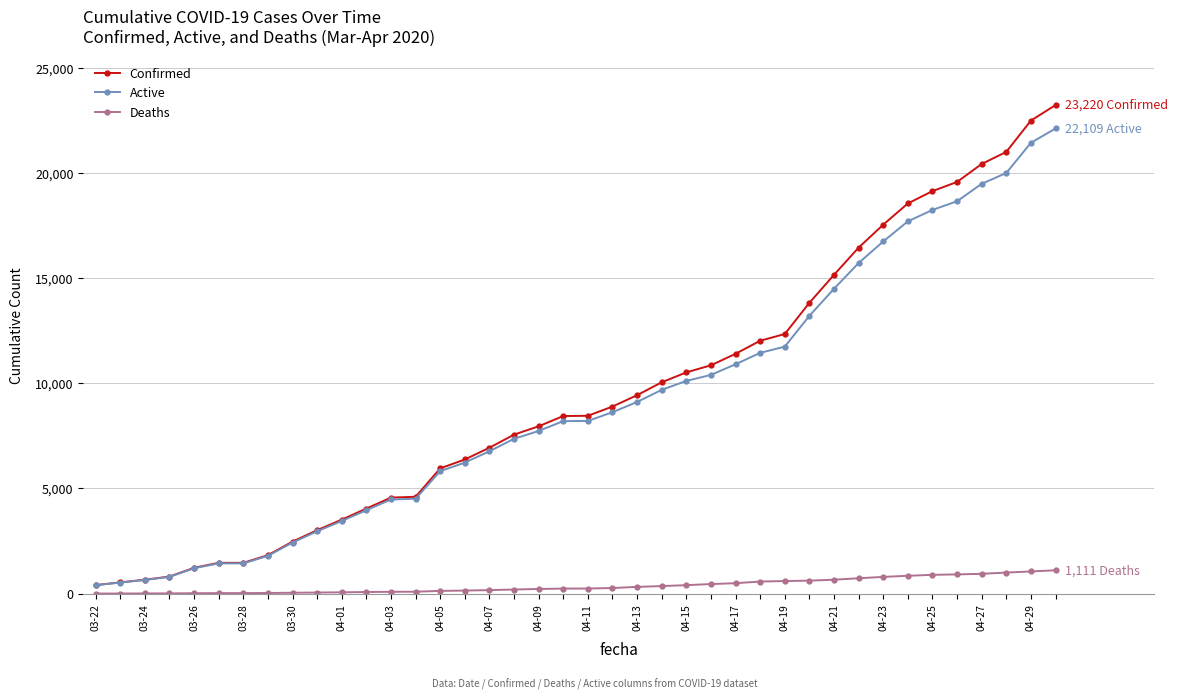

True or false: Confirmed and Deaths intersect in this chart.

False